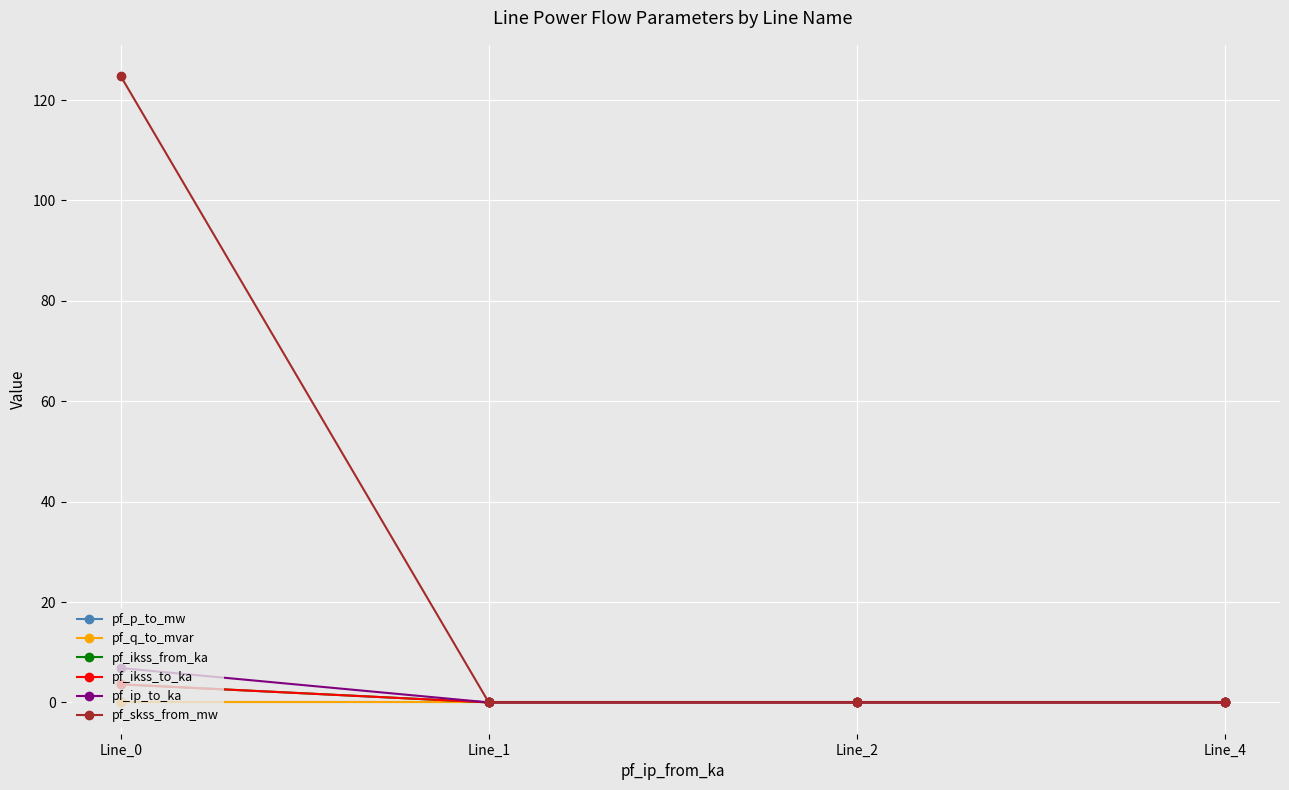

Does the chart have visible grid lines?

Yes